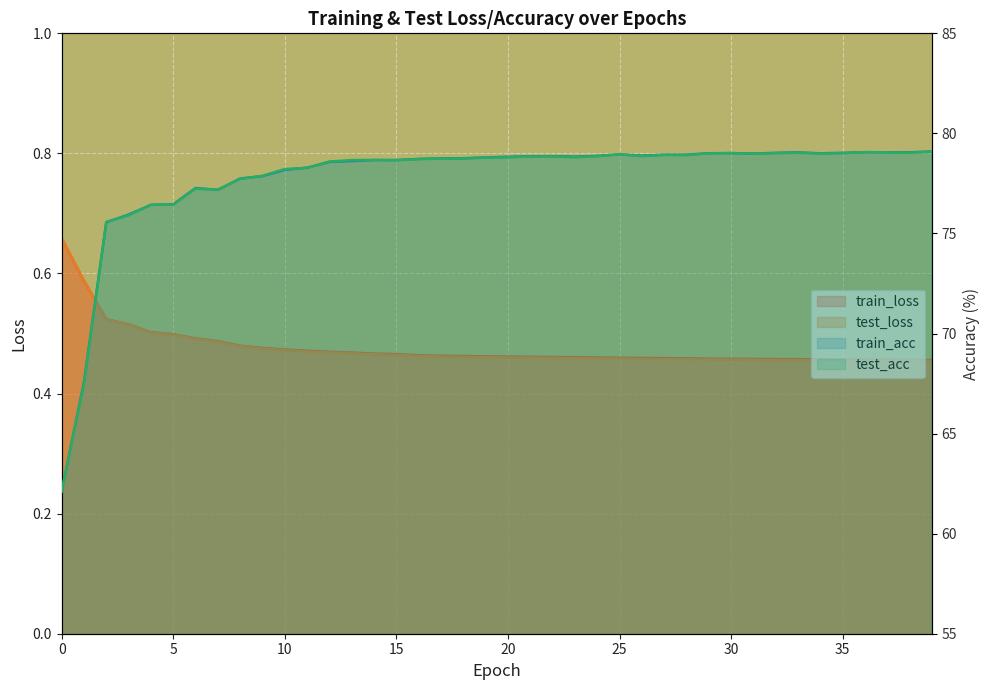

How many data points does each series have?

40